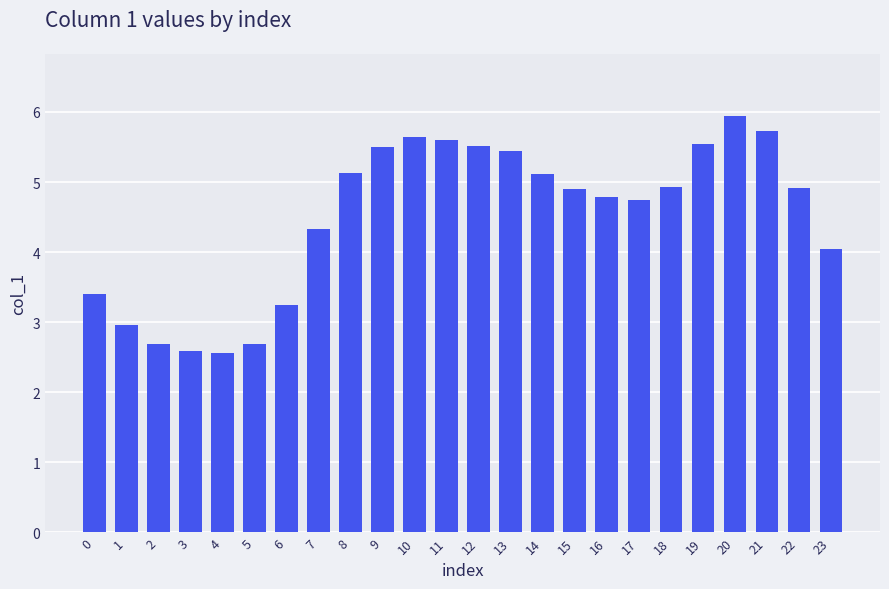

The chart shows a value of 5.1 at 14. True or false?

True